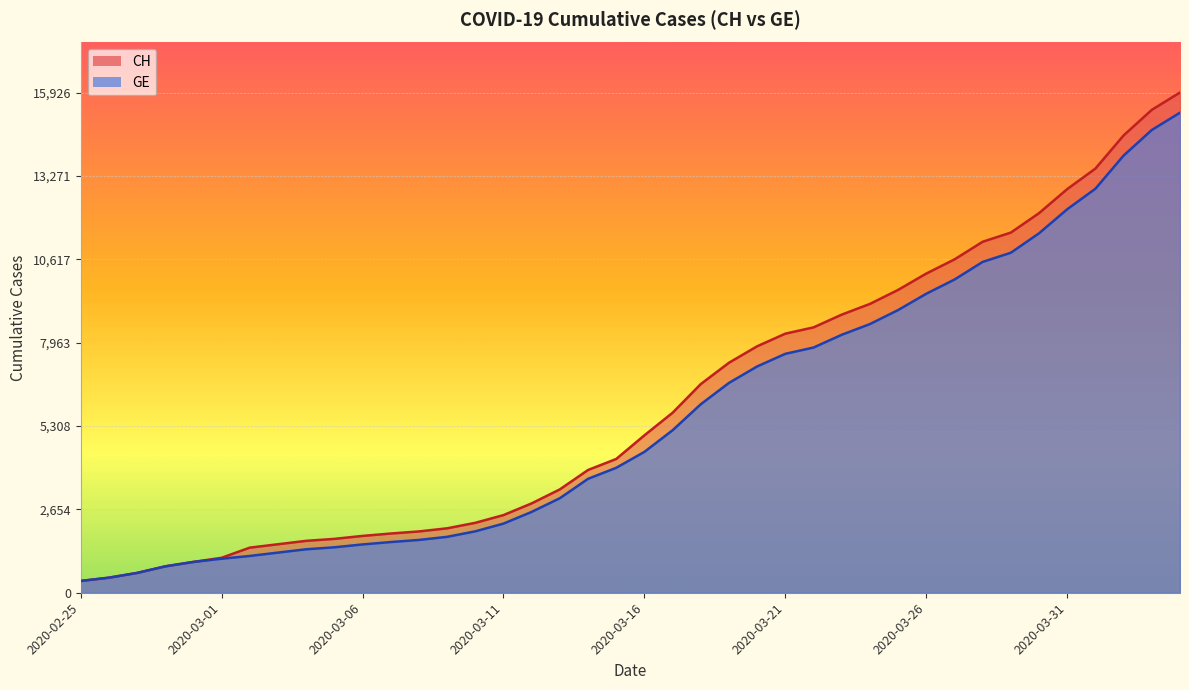

At which category is the sum across all series the highest?

2020-04-04